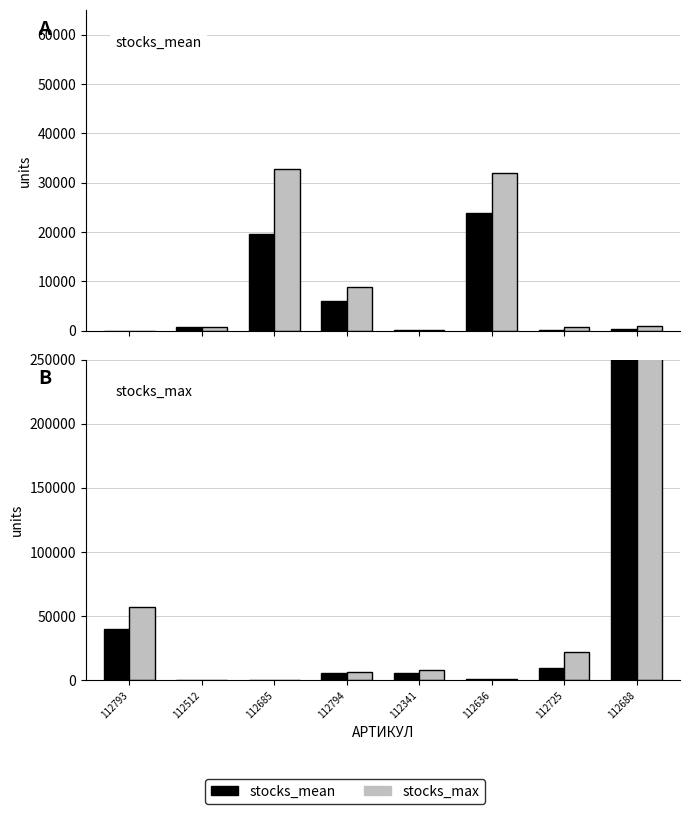

List the series in order of their peak value, highest first.

stocks_max, stocks_mean